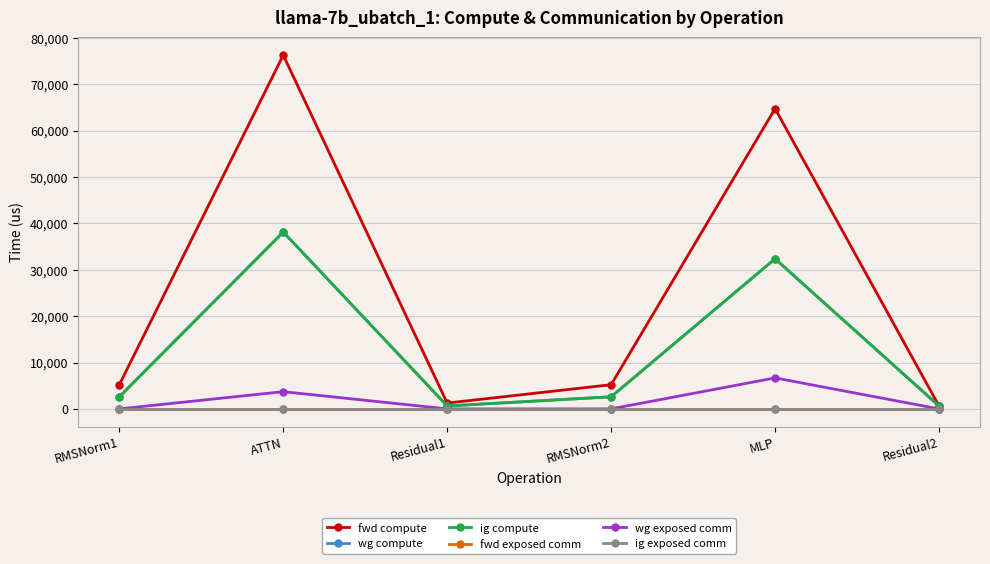

What is the difference between the maximum and minimum values in the wg exposed comm series?

6683.4